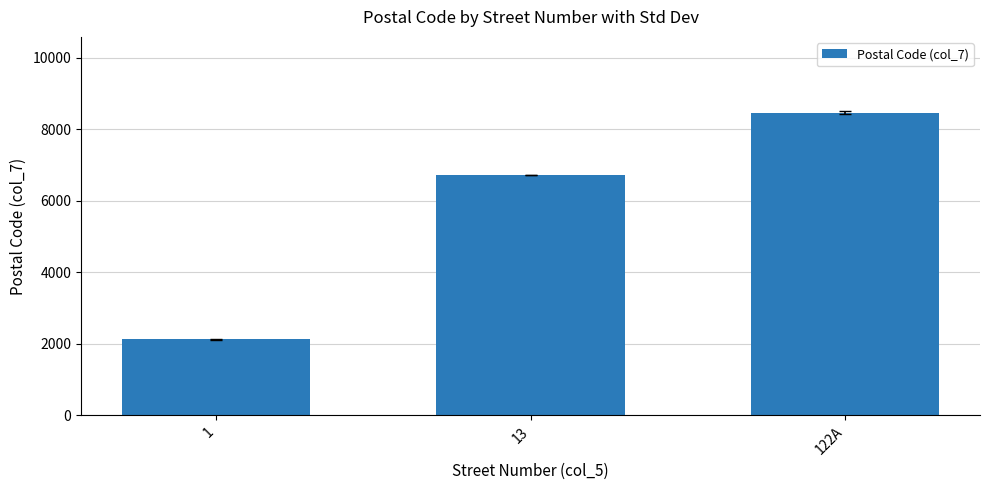

What is the difference between the values at 122A and 13?

1752